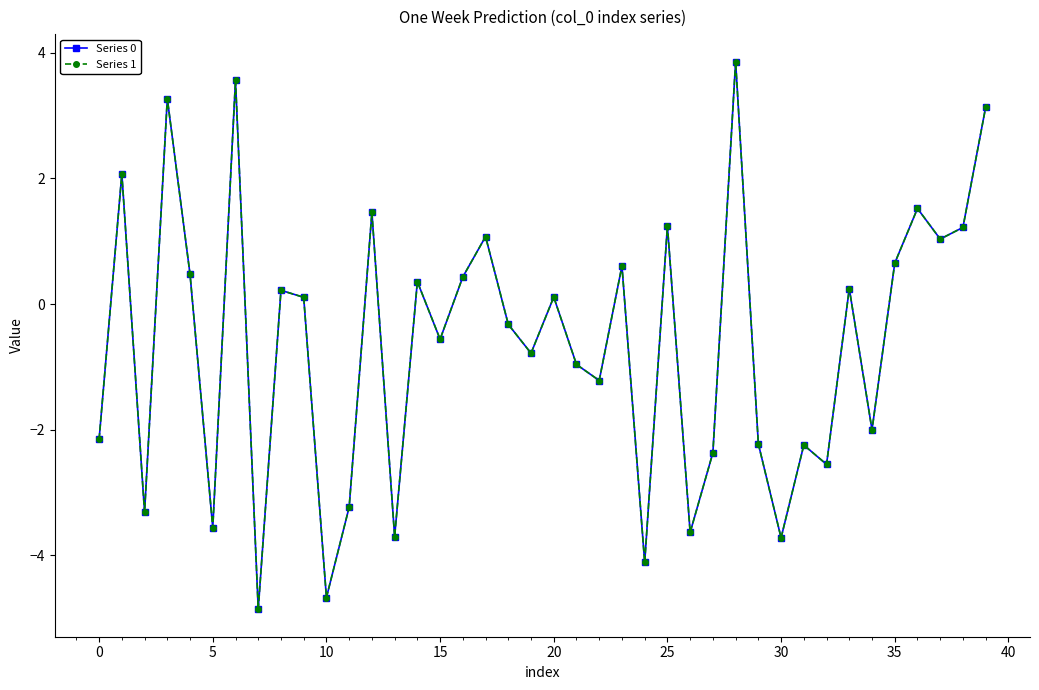

At how many categories does at least one series exceed -3?

31